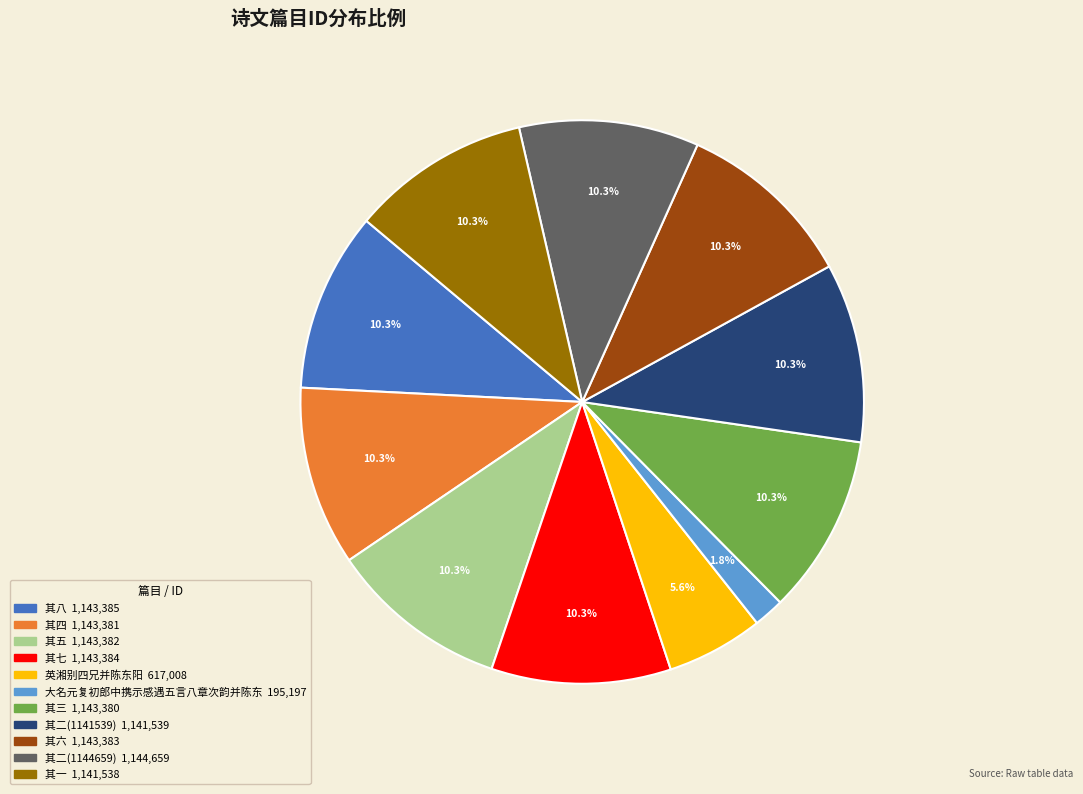

Is it true that 其二(1141539) is 10% of the pie?

True